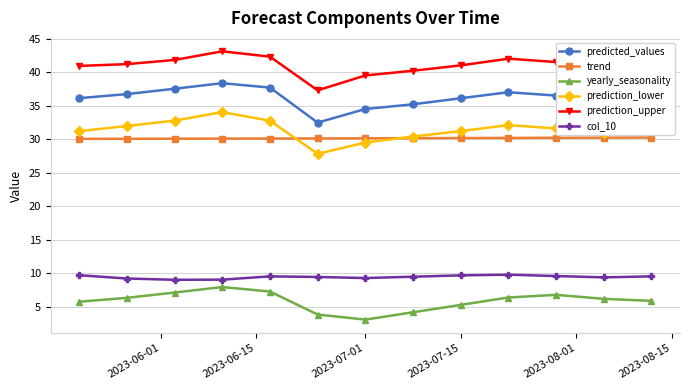

True or false: col_10 has more than 0 points higher than both neighbors.

True